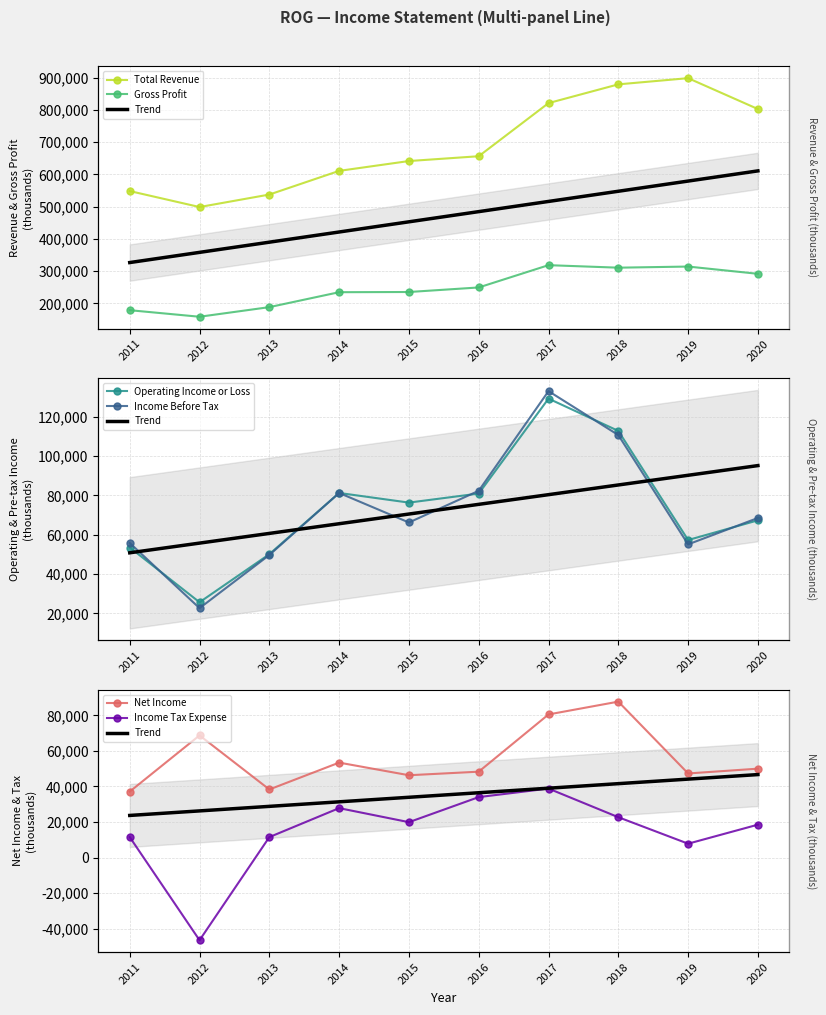

True or false: Income Tax Expense has more than 1 points higher than both neighbors.

True